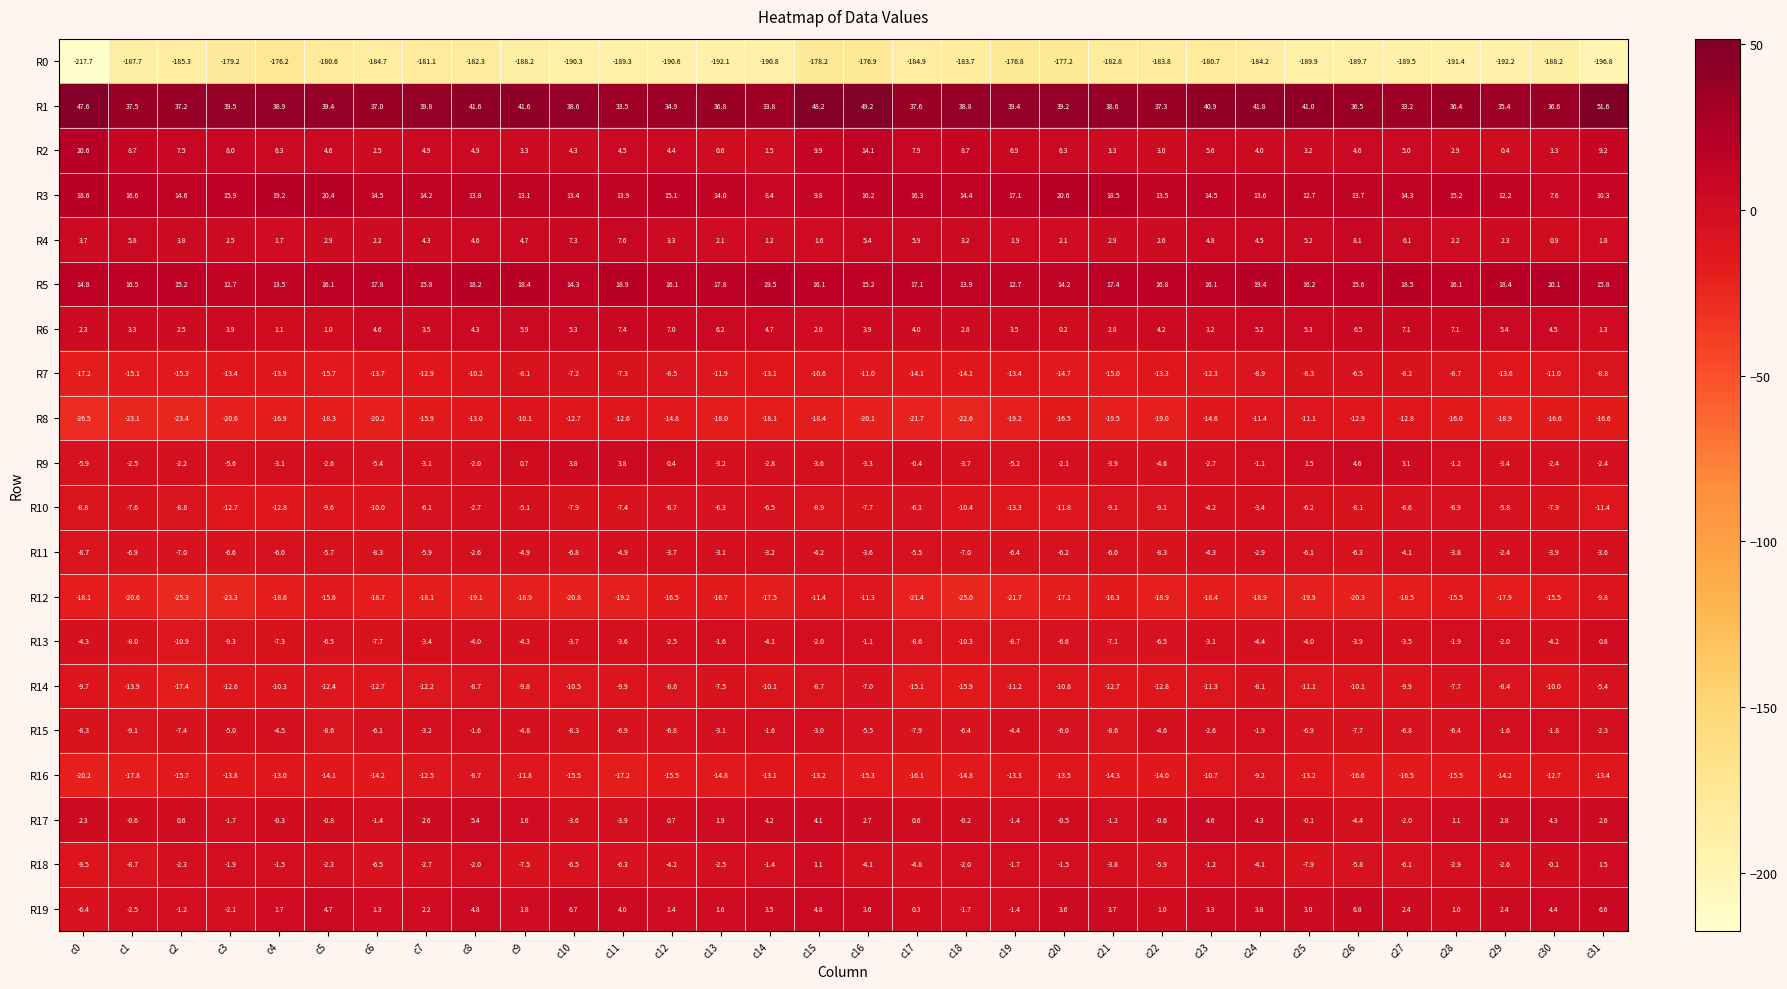

Which series changed the most between c4 and c30?

R0